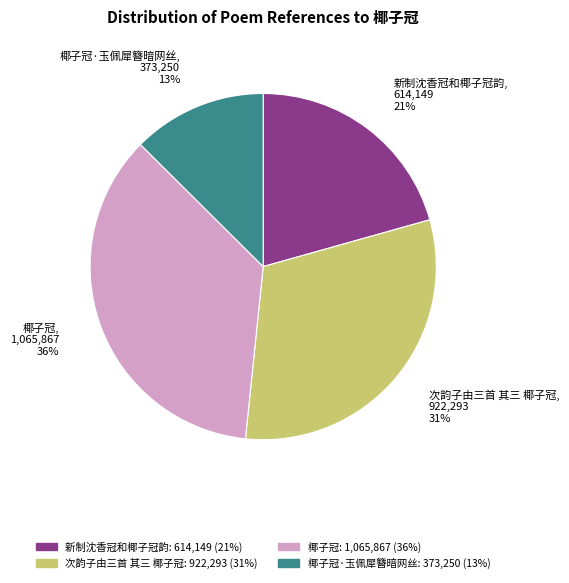

To the nearest percent, what is the average slice percentage?

25%